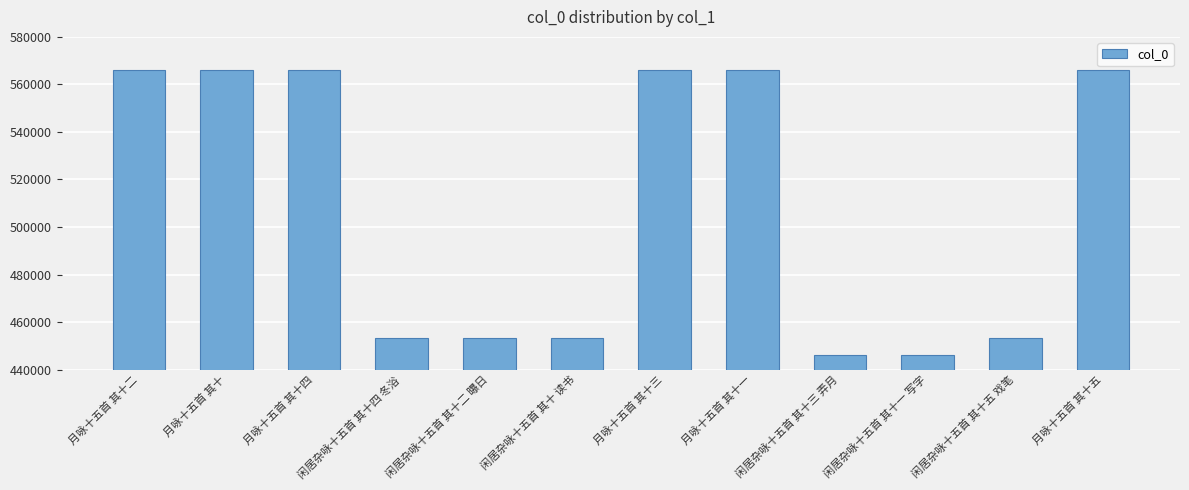

What is the change in value from 月咏十五首 其十四 to 月咏十五首 其十三?

-1